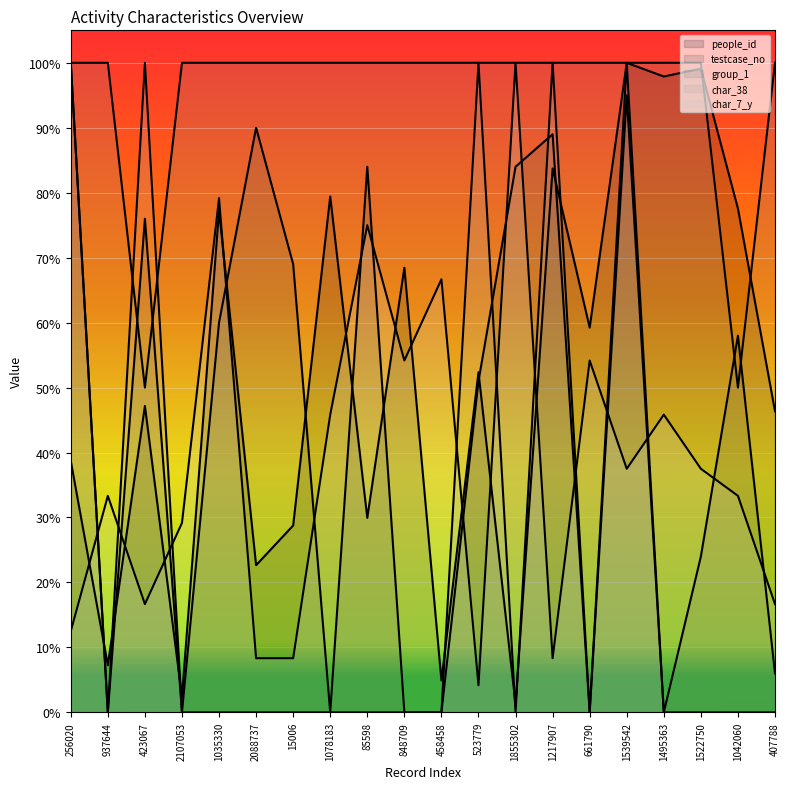

The people_id (line) series shows 1.2 at 1035330. True or false?

False